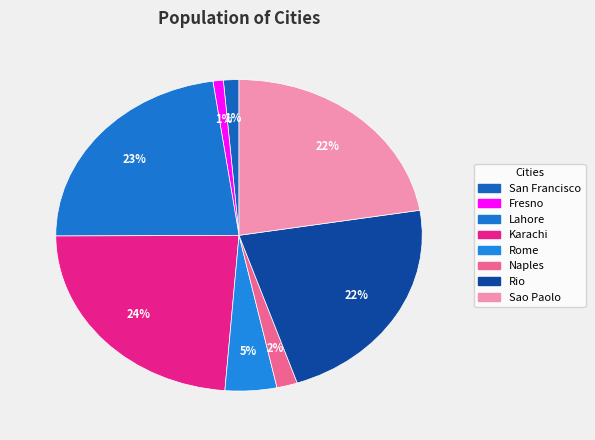

What is the smallest slice in the pie chart?

Fresno